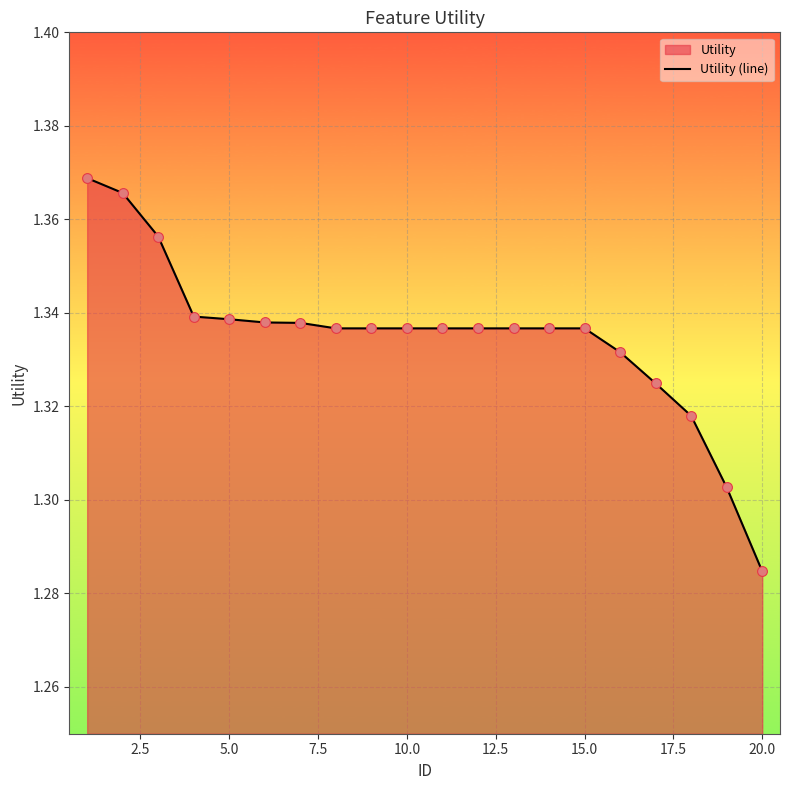

Which category has the lowest value across all series?

20.0